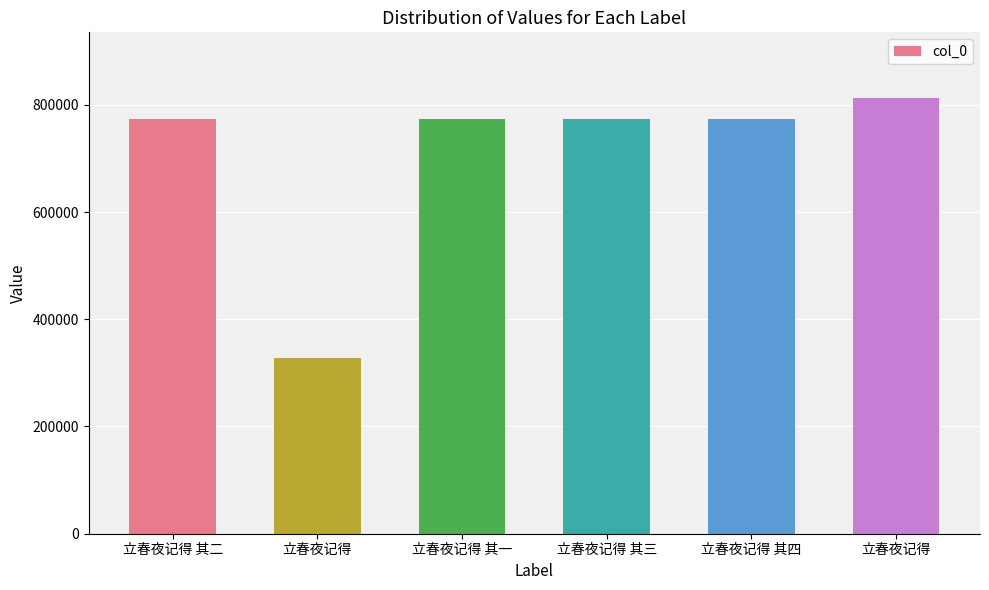

How many distinct data groups are displayed?

1